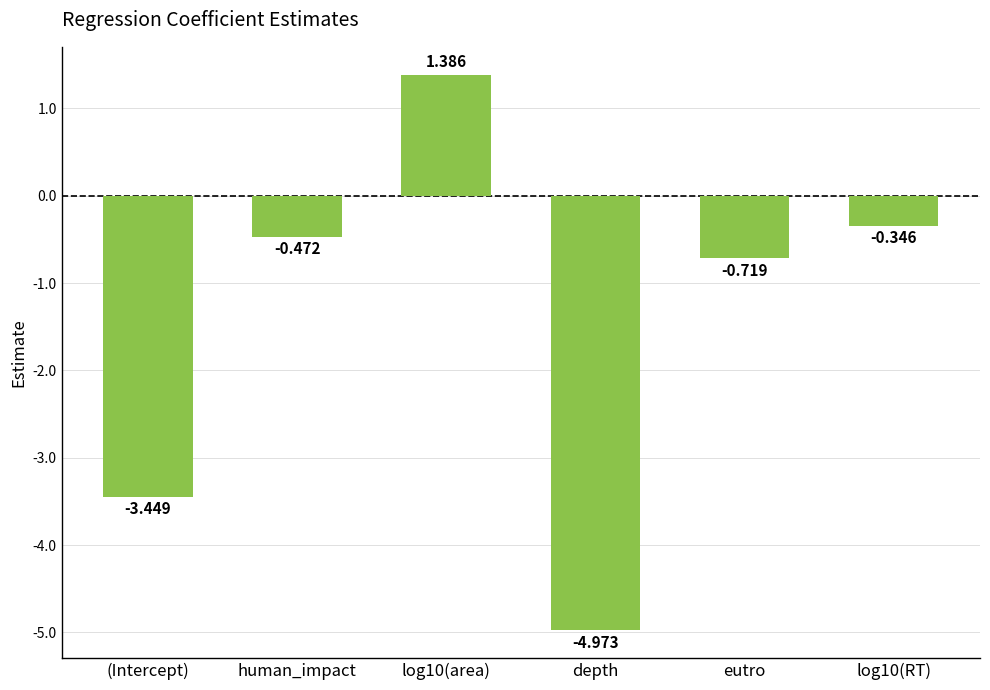

What is the difference between the values at human_impact and depth?

4.5